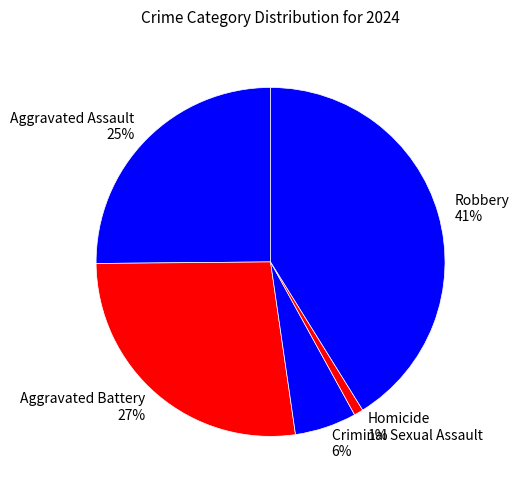

To the nearest percent, what portion does Homicide represent?

1%